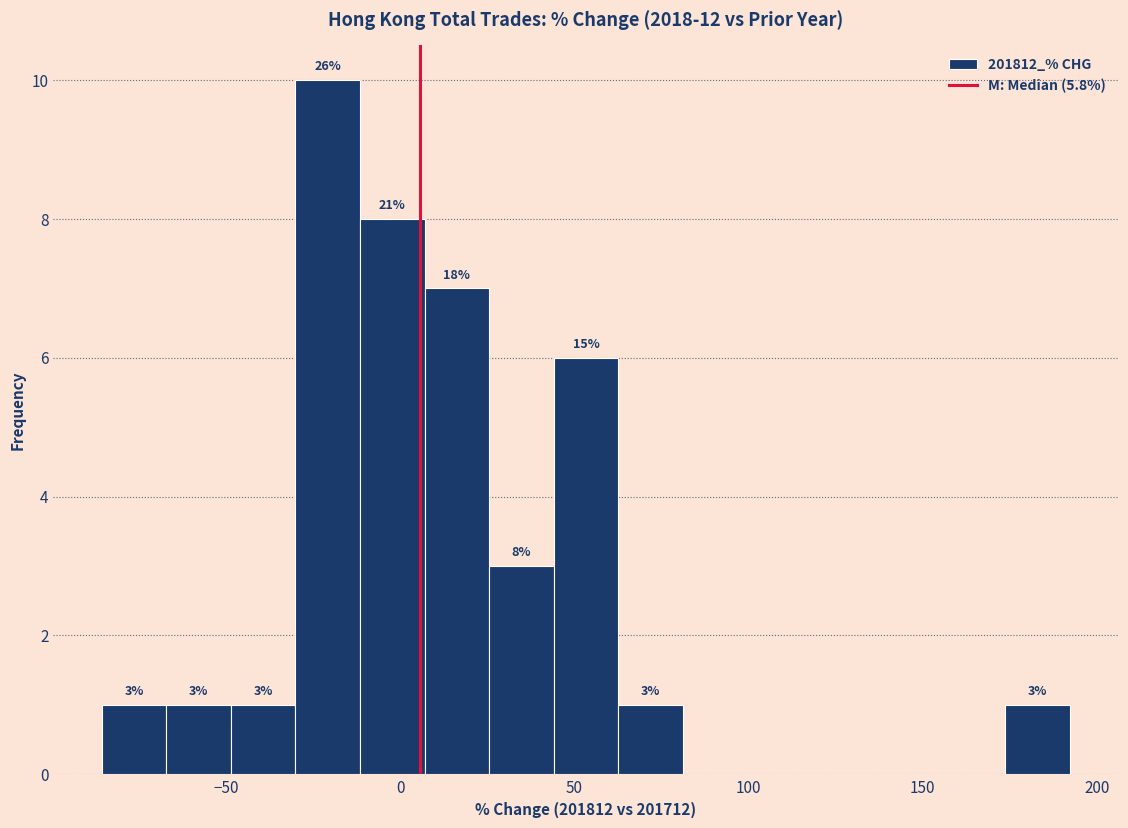

Around what value on the x-axis is the tallest bar? Give the approximate position of its centre, as read against the axis.

-20